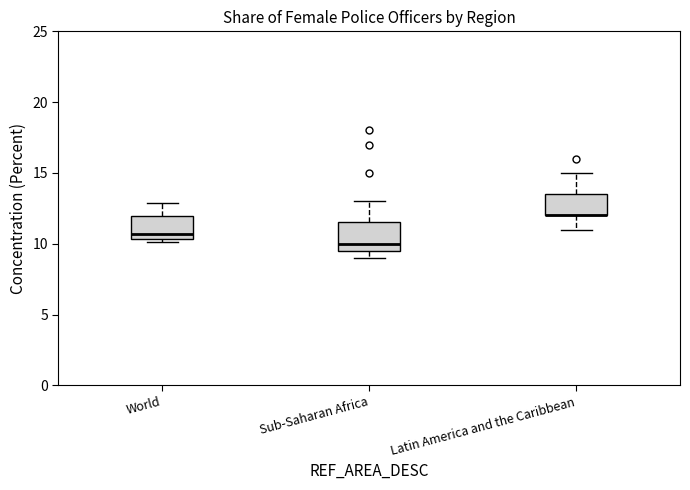

Reading left to right, read every box against the y-axis: the position of its median line, the range the box covers, and the ends of its whiskers. The values are not printed on the chart, so give them approximately, as read against the axis.

World: median 10.5 (just above the box's lower edge), box 10.5 to 12.0, whiskers 10.0 to 13.0
Sub-Saharan Africa: median 10.0, box 9.5 to 11.5, whiskers 9.0 to 13.0
Latin America and the Caribbean: median 12.0 (drawn on the box's lower edge), box 12.0 to 13.5, whiskers 11.0 to 15.0